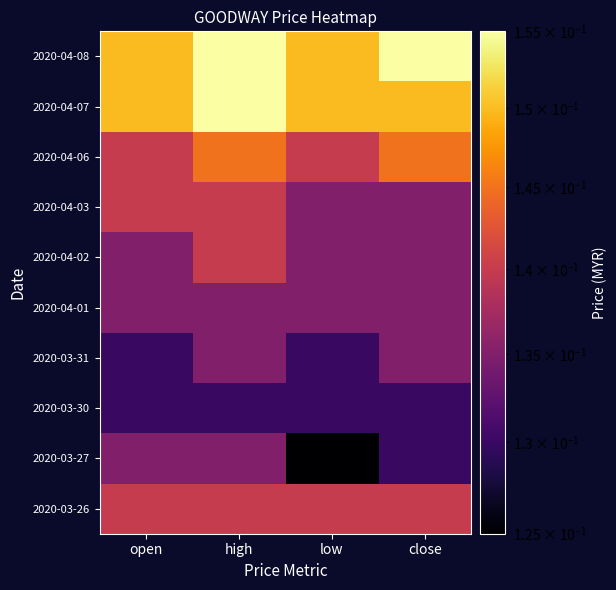

Reading left to right, list all the values displayed in this chart.

2020-03-26: open=0.1	high=0.1	low=0.1	close=0.1
2020-03-27: open=0.1	high=0.1	low=0.1	close=0.1
2020-03-30: open=0.1	high=0.1	low=0.1	close=0.1
2020-03-31: open=0.1	high=0.1	low=0.1	close=0.1
2020-04-01: open=0.1	high=0.1	low=0.1	close=0.1
2020-04-02: open=0.1	high=0.1	low=0.1	close=0.1
2020-04-03: open=0.1	high=0.1	low=0.1	close=0.1
2020-04-06: open=0.1	high=0.1	low=0.1	close=0.1
2020-04-07: open=0.1	high=0.2	low=0.1	close=0.1
2020-04-08: open=0.1	high=0.2	low=0.1	close=0.2